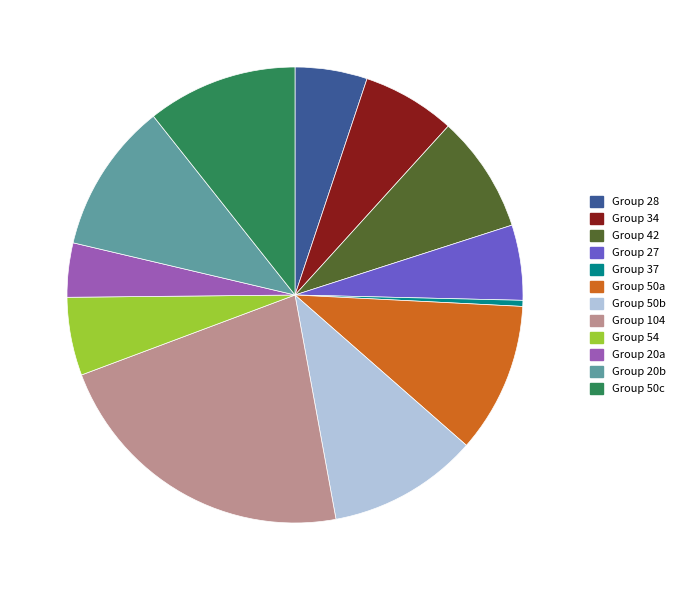

Does Group 50a represent more than half of the total?

No